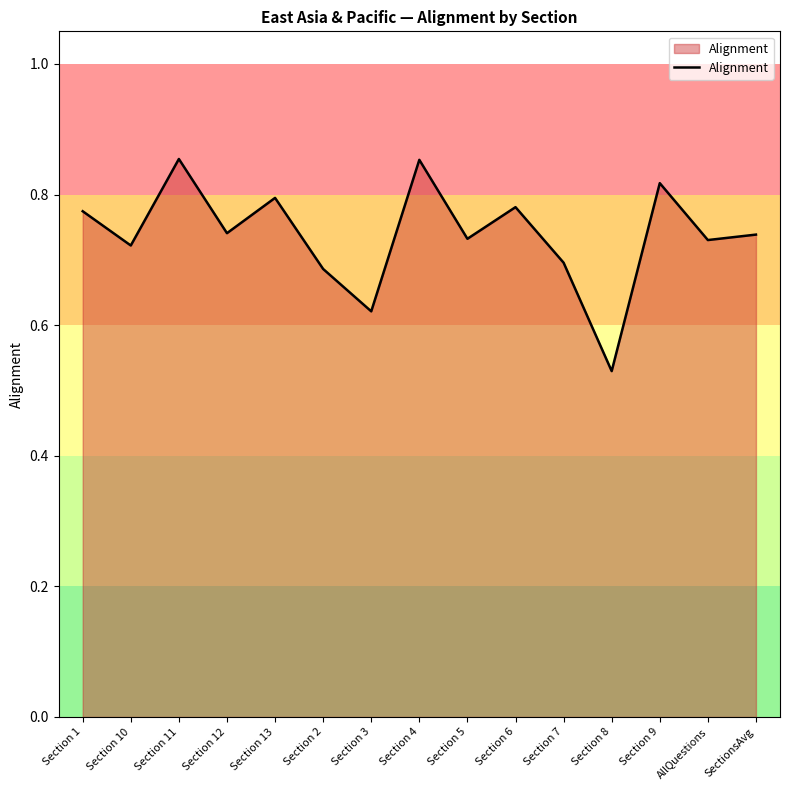

Between Section 1 and Section 8, which is larger?

Section 1